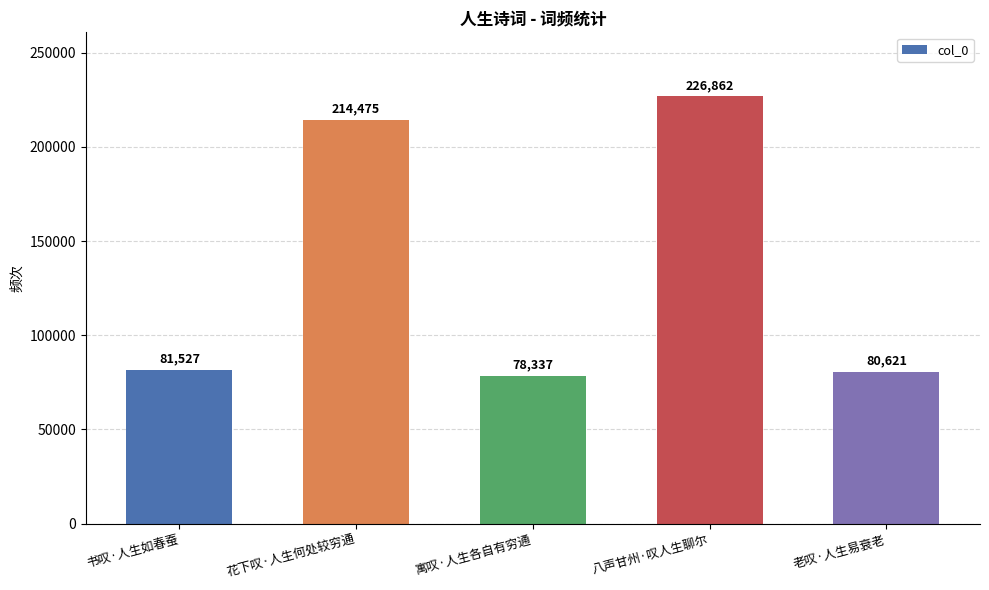

The value at 老叹·人生易衰老 is 129351. True or false?

False